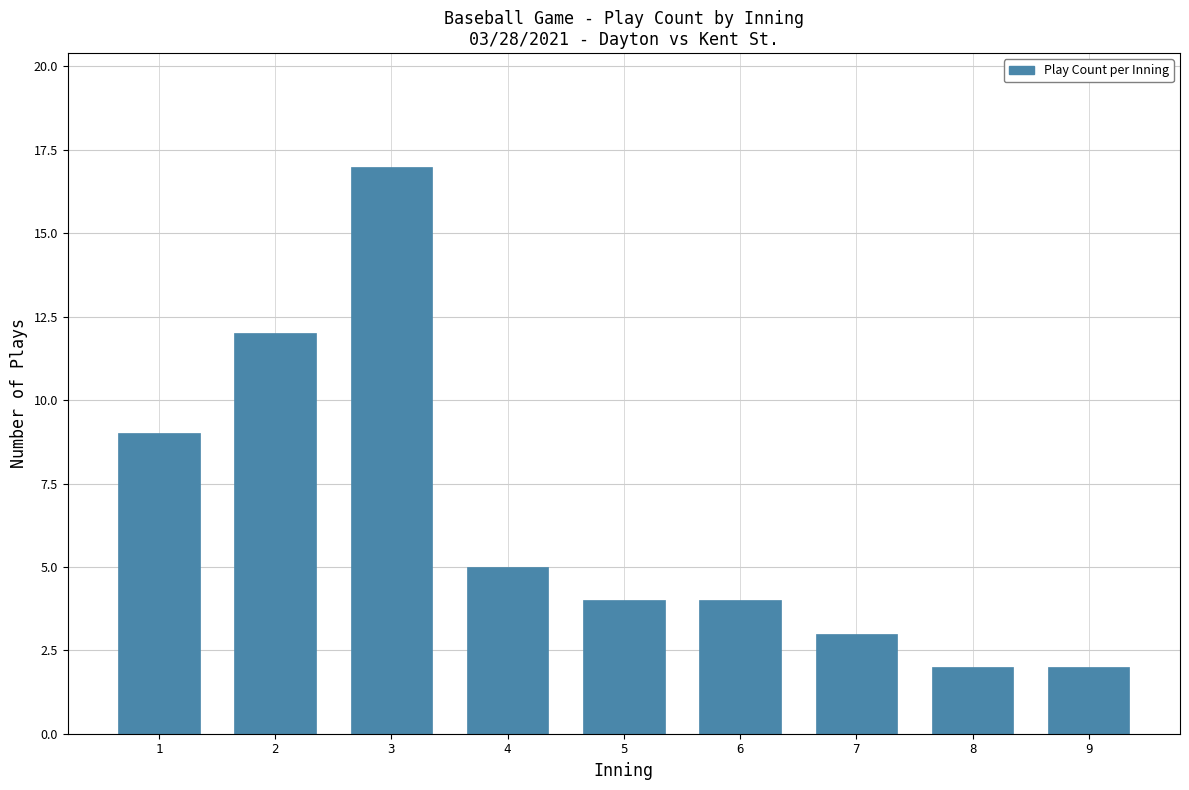

Reading left to right, extract all data points from this chart.

1=9	2=12	3=17	4=5	5=4	6=4	7=3	8=2	9=2